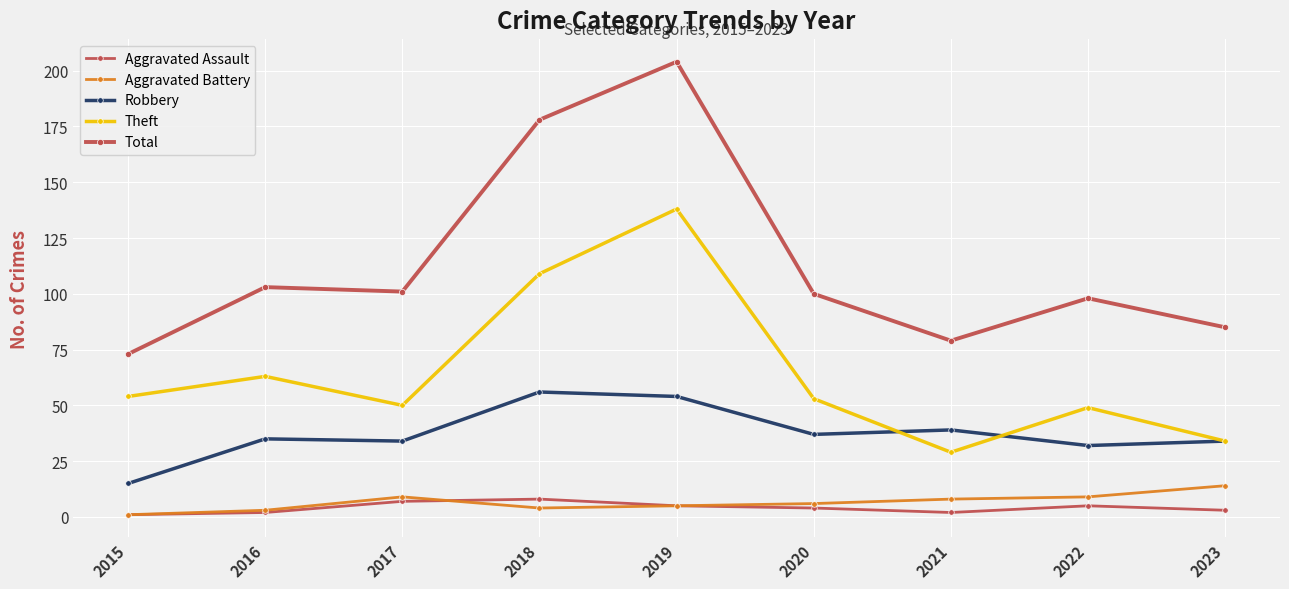

Between which two adjacent categories do Robbery and Theft first intersect?

2020 and 2021